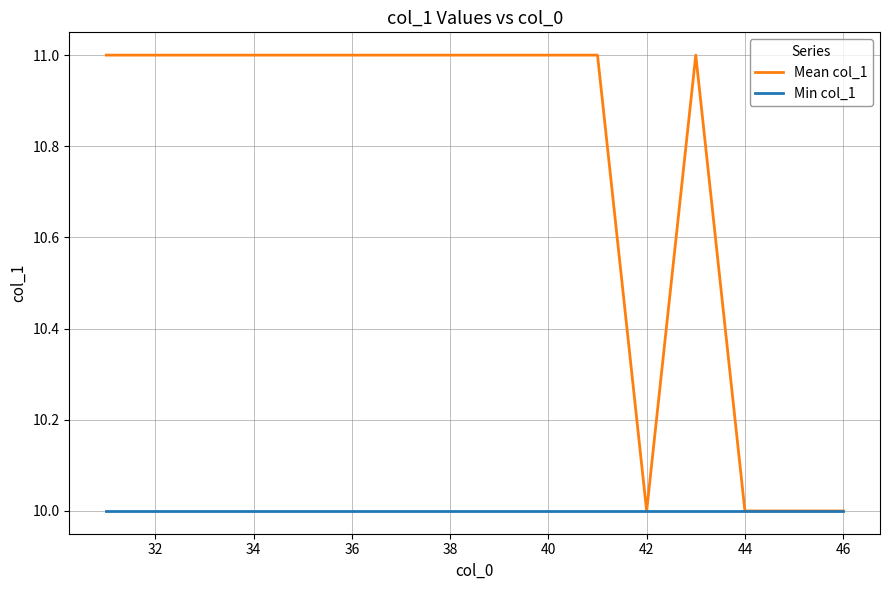

What is the lowest value of the Min col_1 series?

10